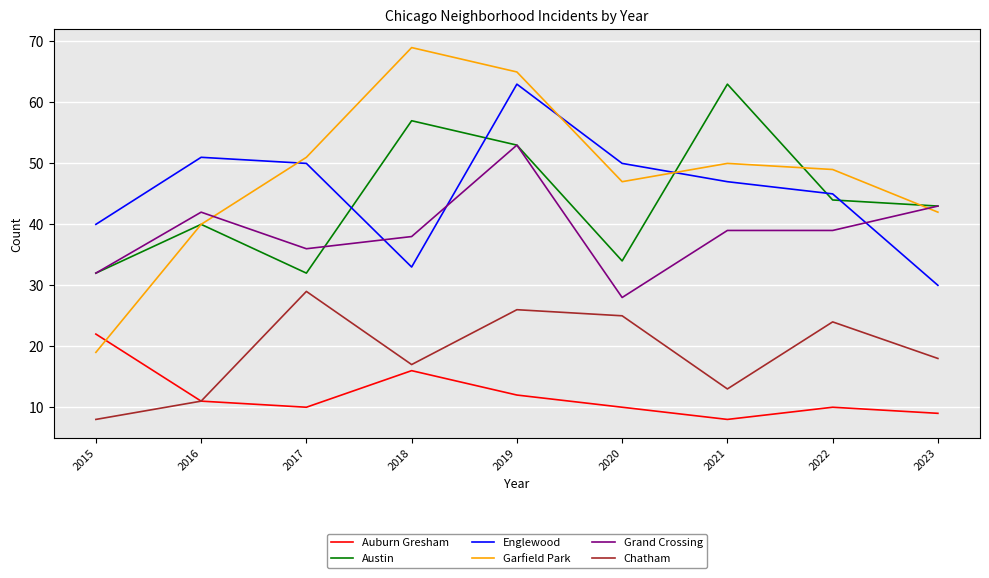

What is the difference between the highest and lowest values at 2019?

53